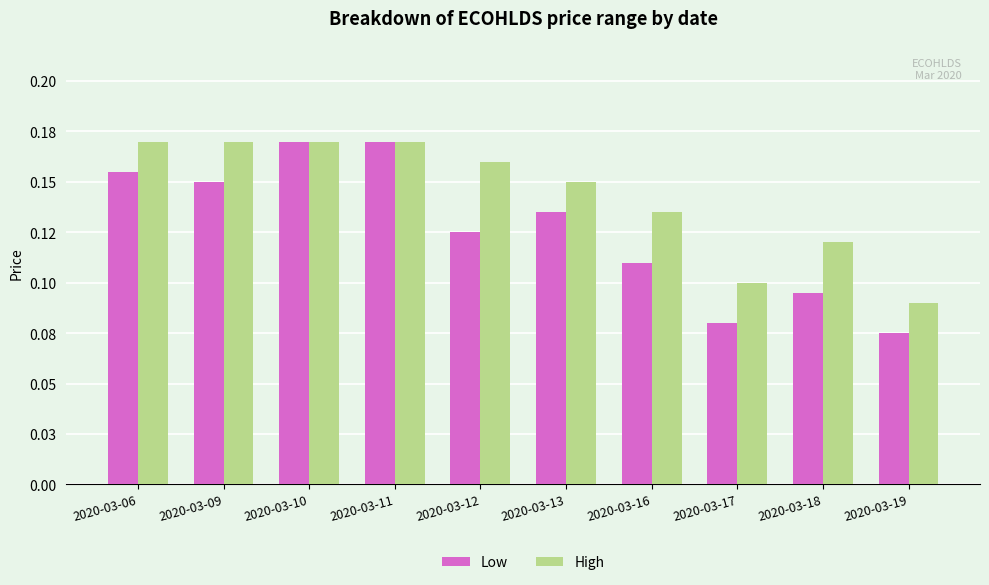

Which series has the largest total across all categories?

High